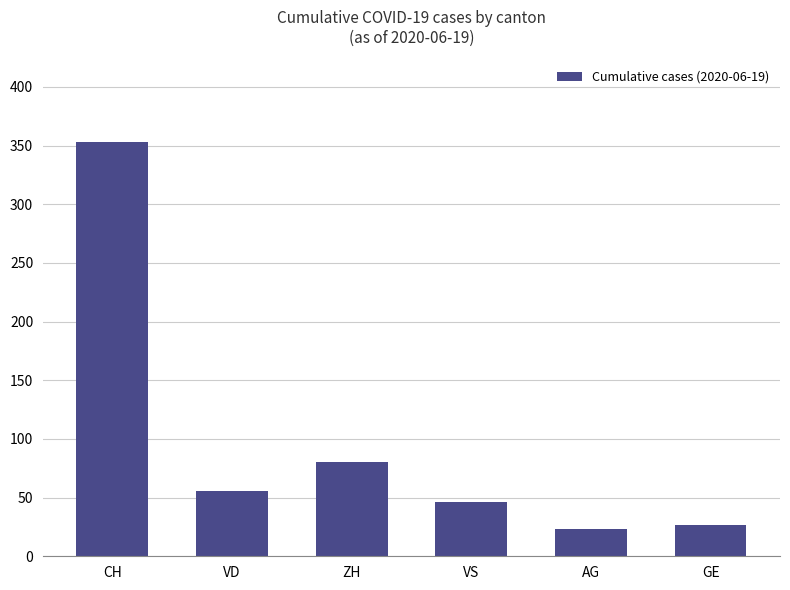

What is the difference between the second highest and second lowest values?

53